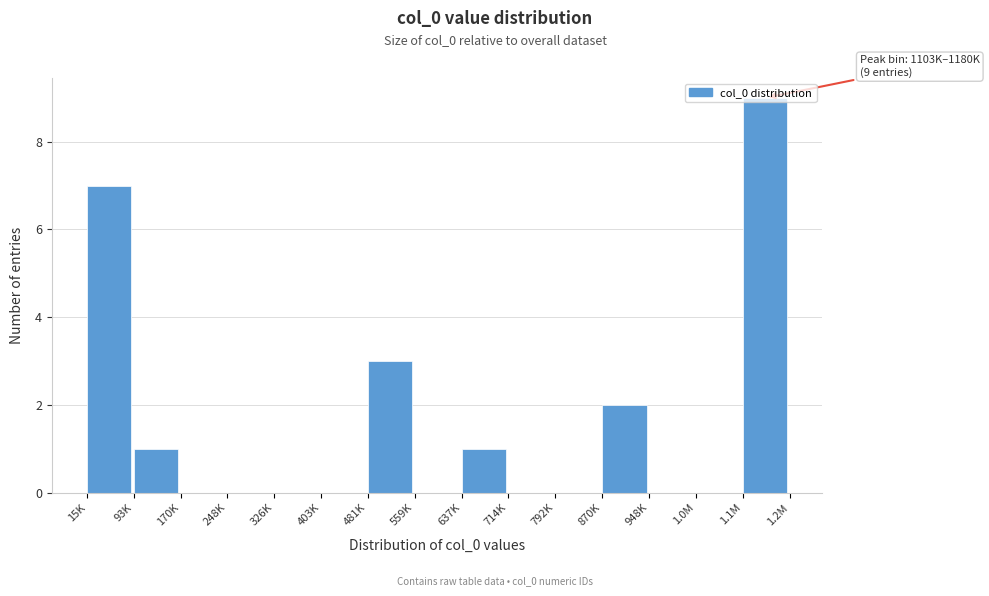

The chart shows a value of 1 at 93K. True or false?

True